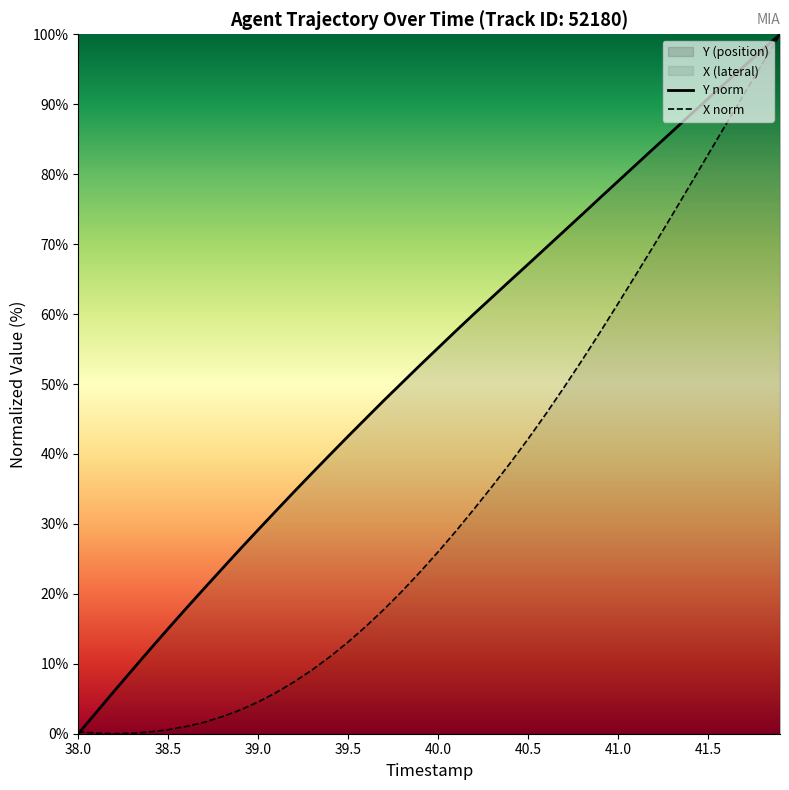

How many positive values does the Y norm series have?

39